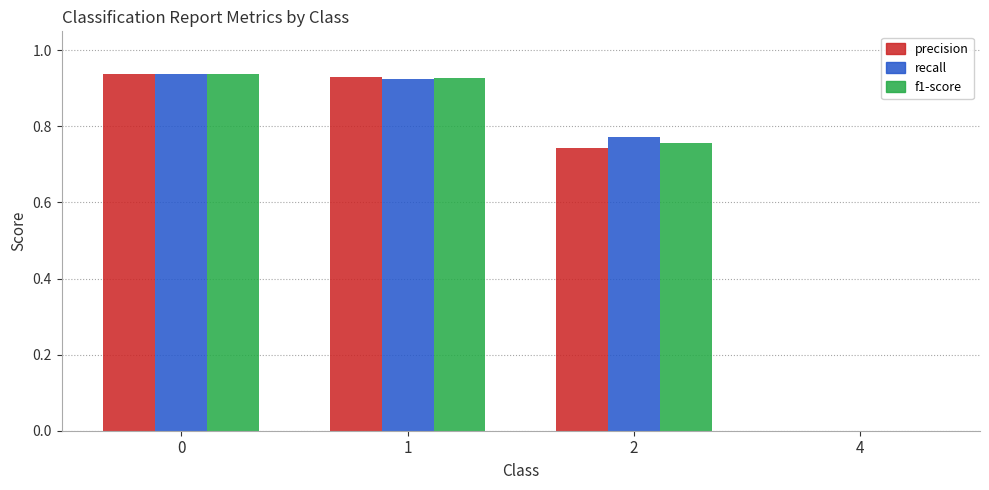

Between 2 and 4, which series saw the biggest shift?

recall